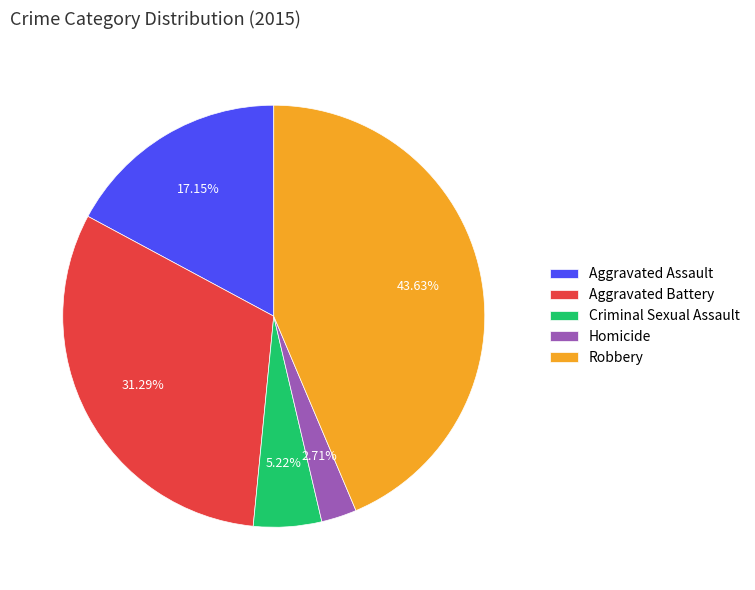

To the nearest percent, what is the difference between the largest and smallest slice percentages?

41%